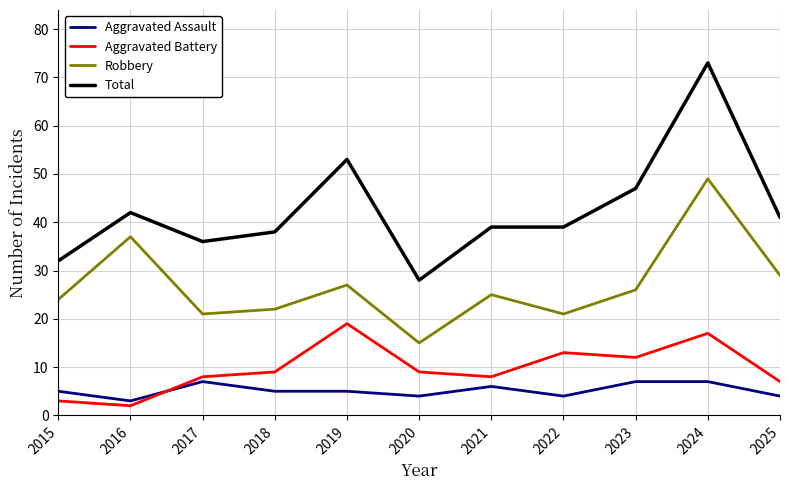

Rank the series by their maximum value, from lowest to highest.

Aggravated Assault, Aggravated Battery, Robbery, Total